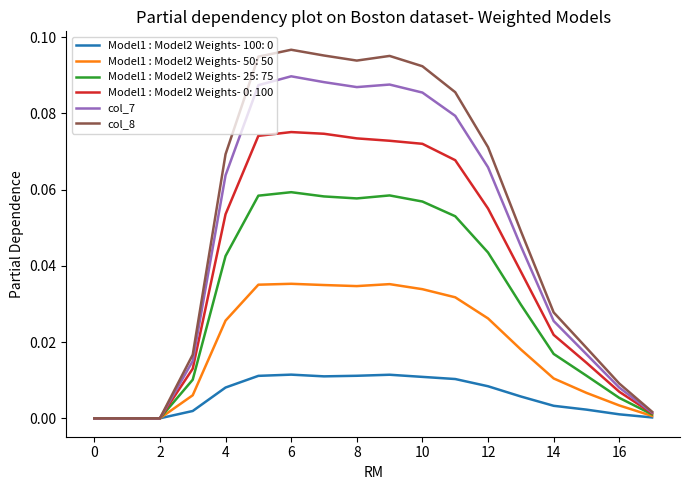

How many lines are shown in the chart?

6